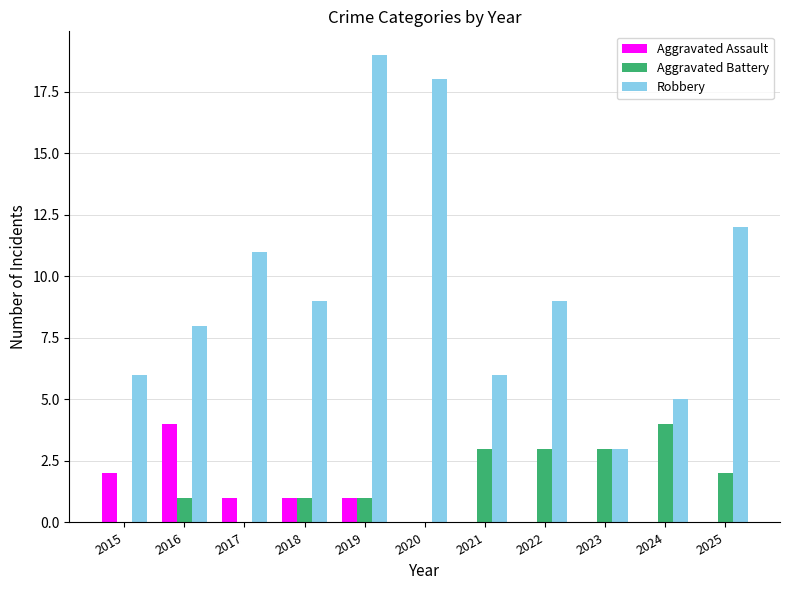

Is it true that Aggravated Battery equals 1 at 2018?

True